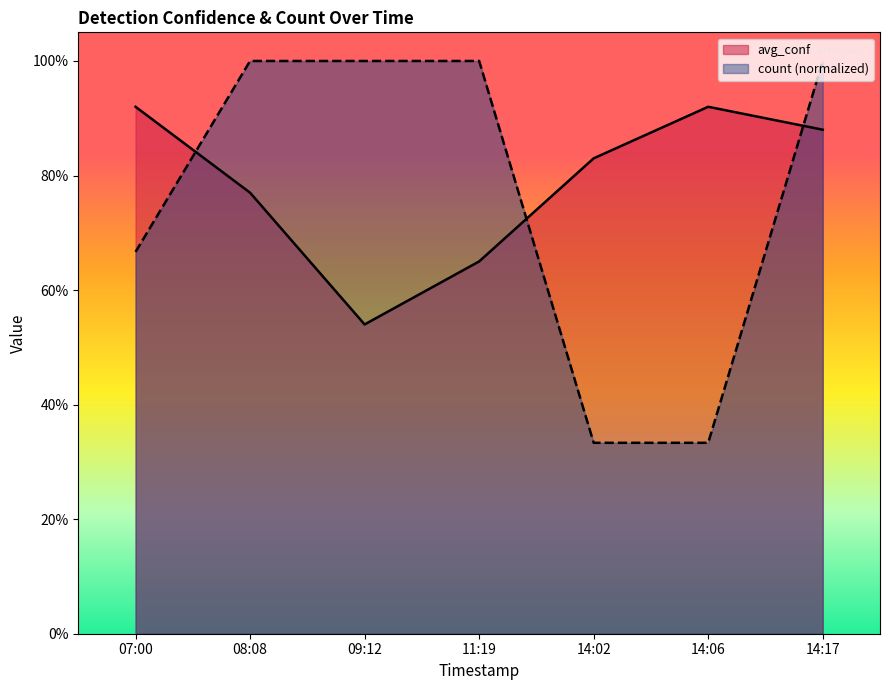

Which category has the highest value in the count series?

08:08